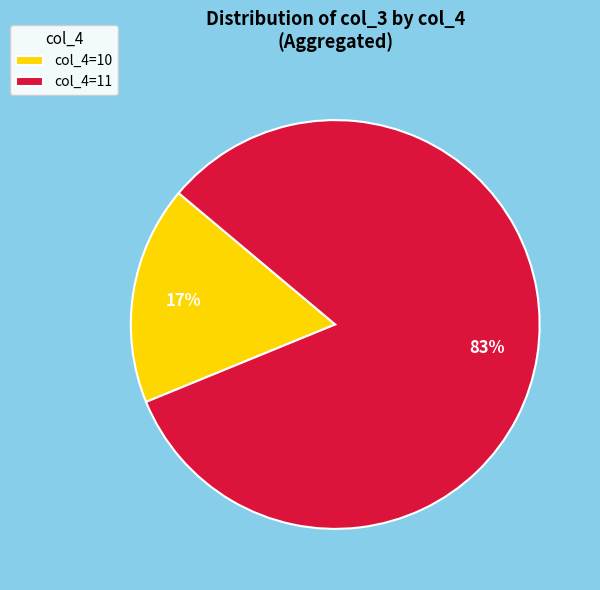

Rank the categories by value from highest to lowest.

col_4=11, col_4=10